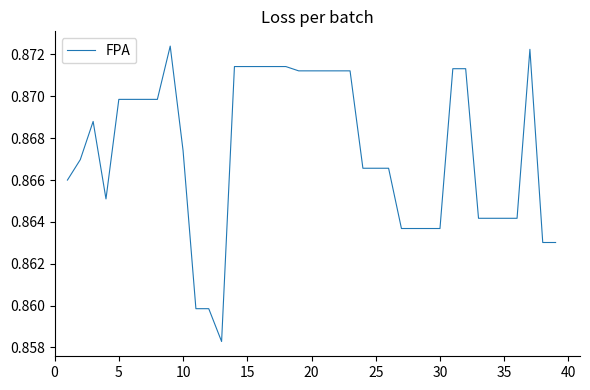

What is the average value?

0.9